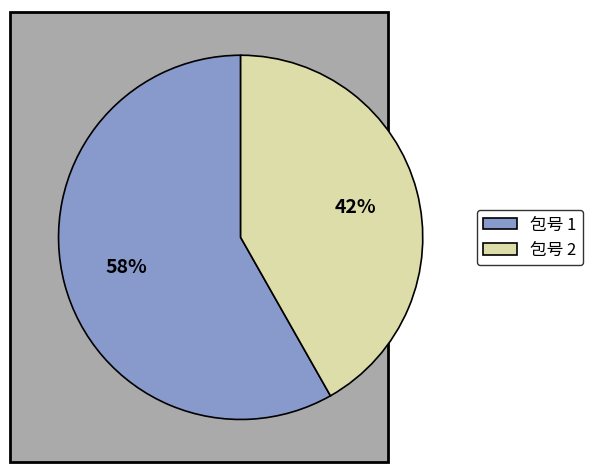

What percentage is the 包号 1 slice, to the nearest percent?

58%